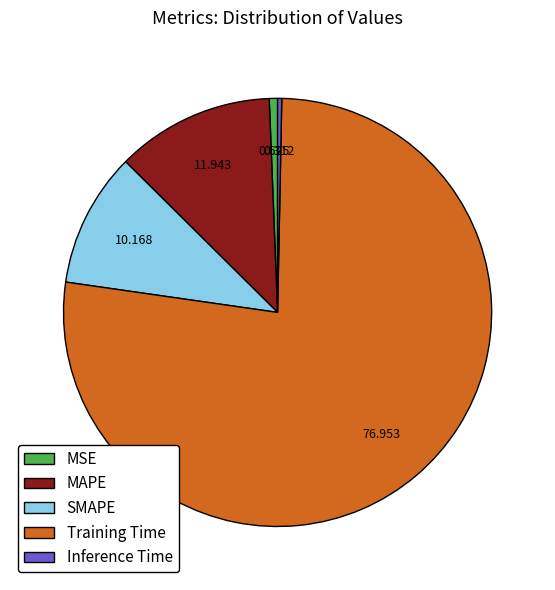

Which slice is the largest?

Training Time